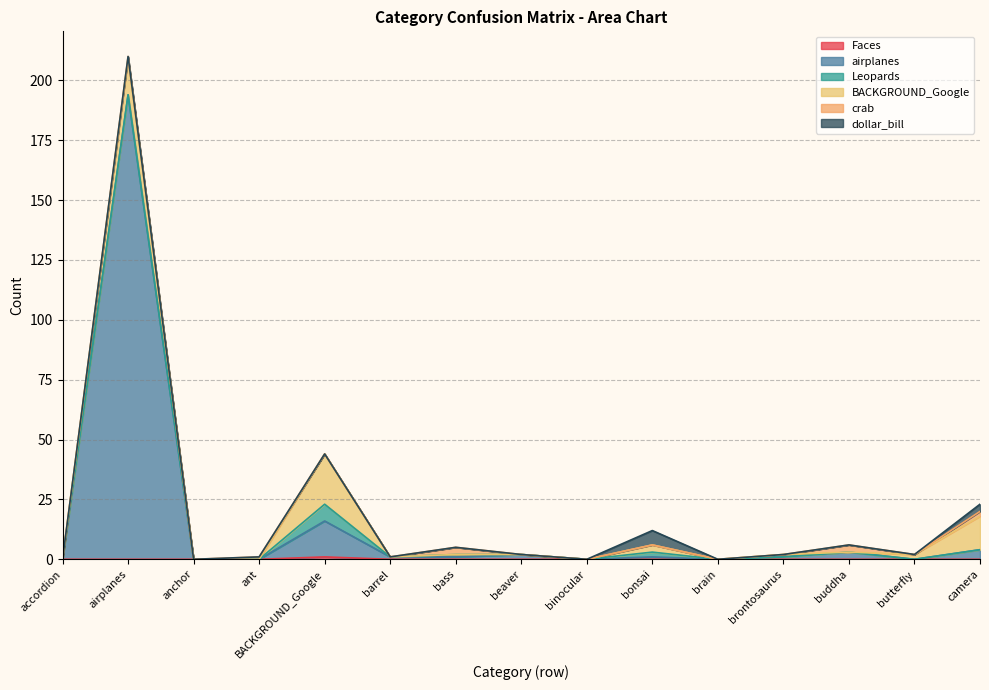

What are all the series names shown in the legend?

Faces, airplanes, Leopards, BACKGROUND_Google, crab, dollar_bill